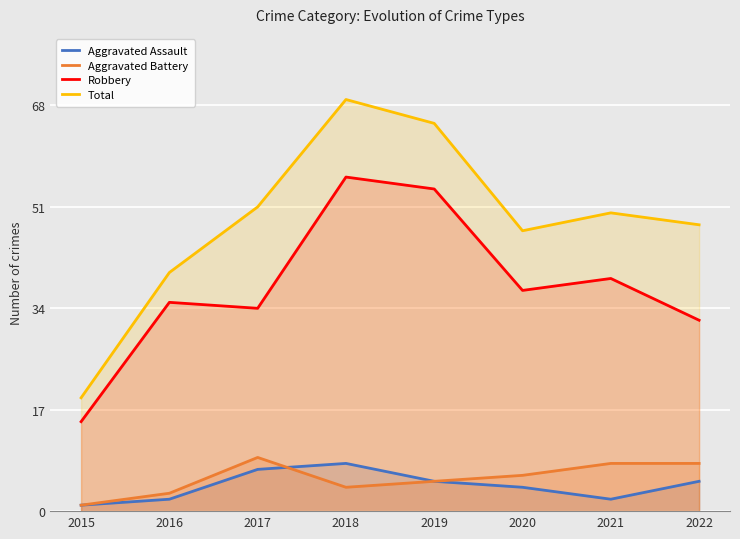

How many data points in Robbery are less than 37?

4